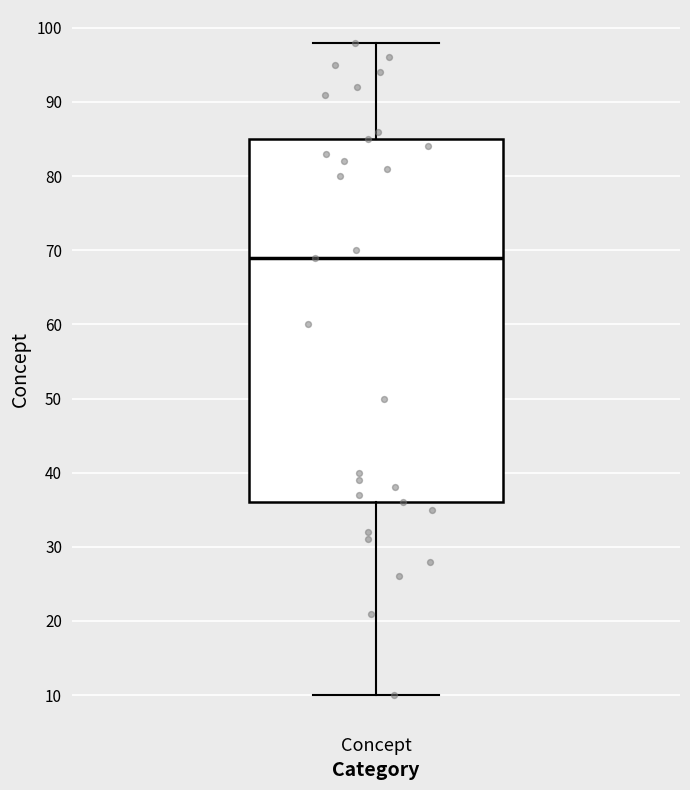

Transcribe this box plot: give where the median line is, the range the box spans, and where the two whiskers end, as read against the y-axis. The values are not printed on the chart, so give them approximately, as read against the axis.

median 69, box 36 to 85, whiskers 10 to 98